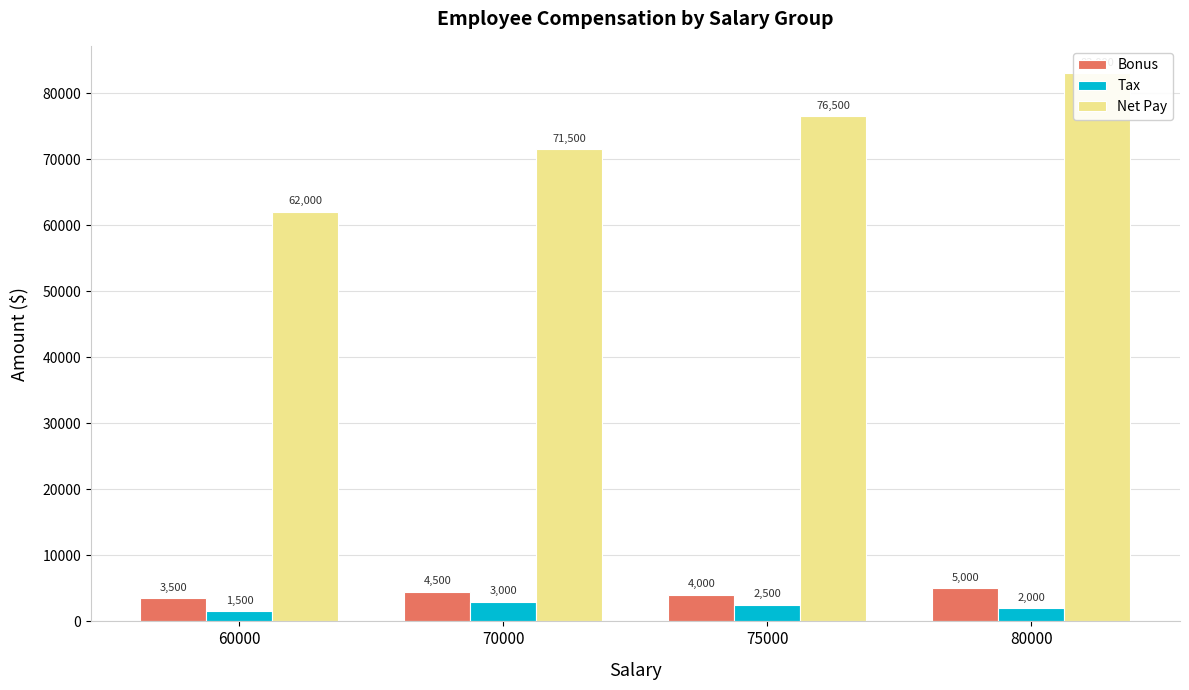

How many groups of bars are there?

4